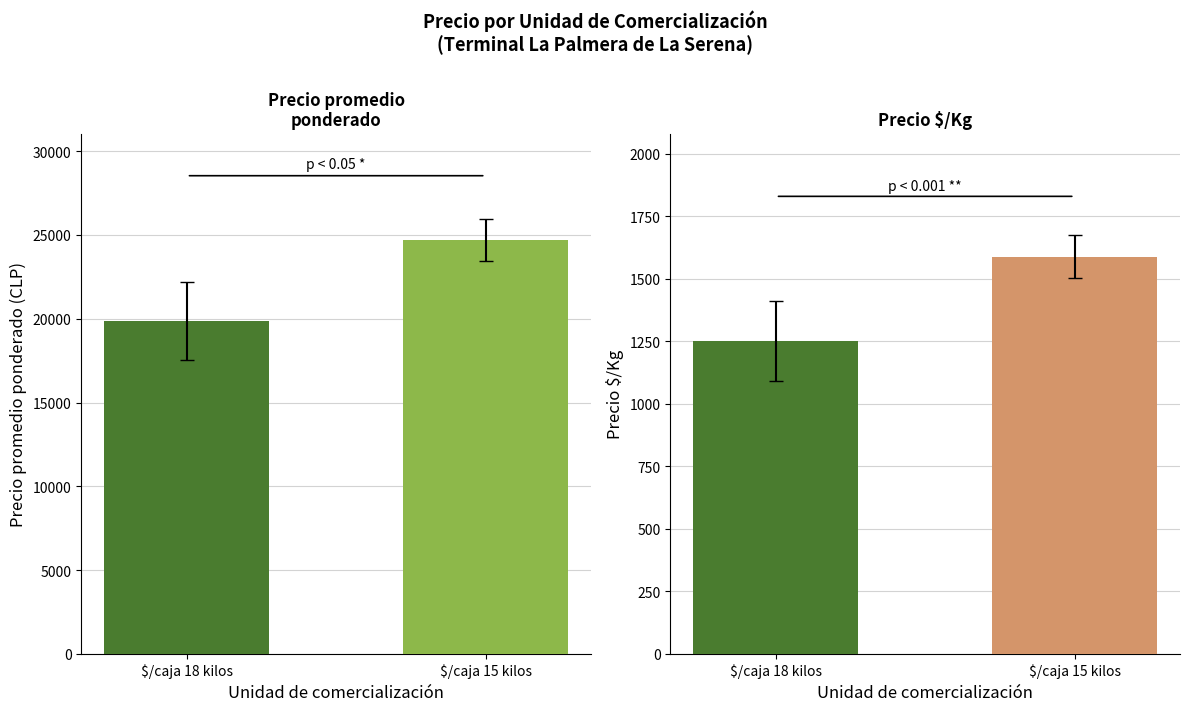

Read the Precio promedio ponderado value at $/caja 15 kilos.

24723.7